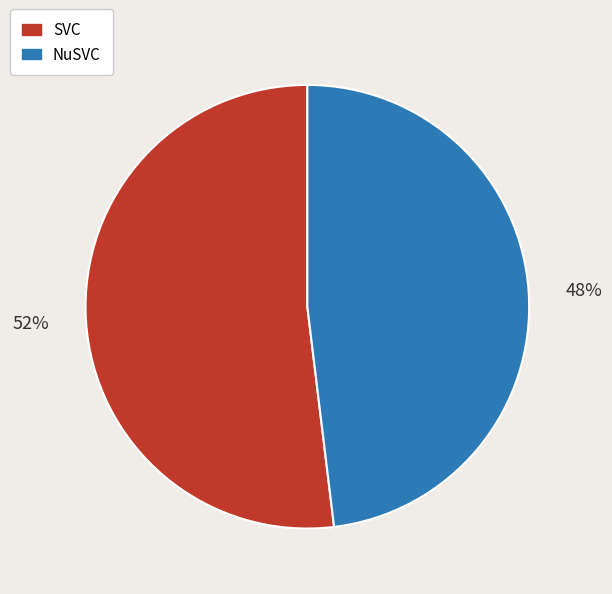

Rank the categories by value from highest to lowest.

SVC, NuSVC